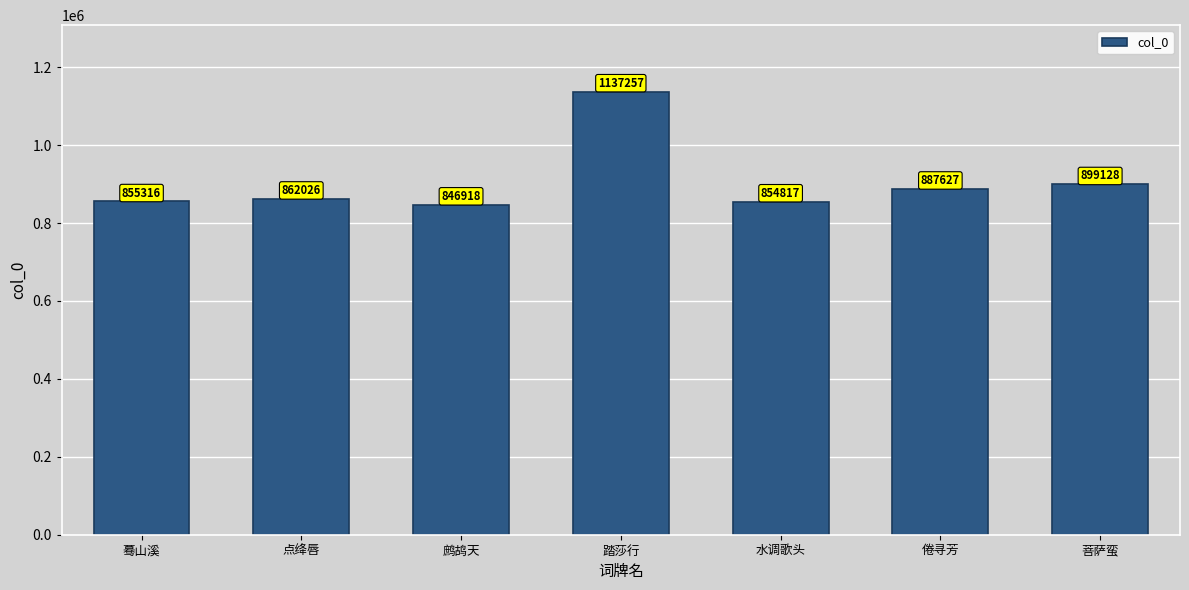

What is the sum of the values at 菩萨蛮 and 点绛唇?

1761154